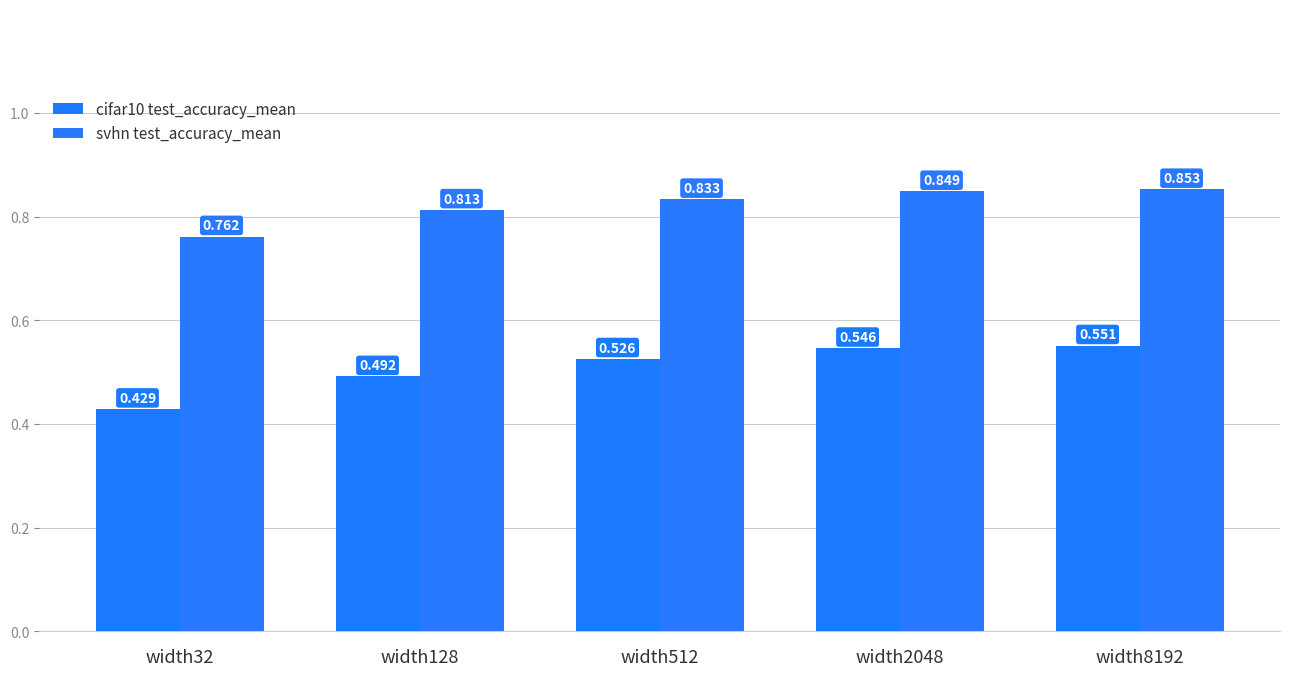

What value does the svhn test_accuracy_mean series have at width128?

0.8